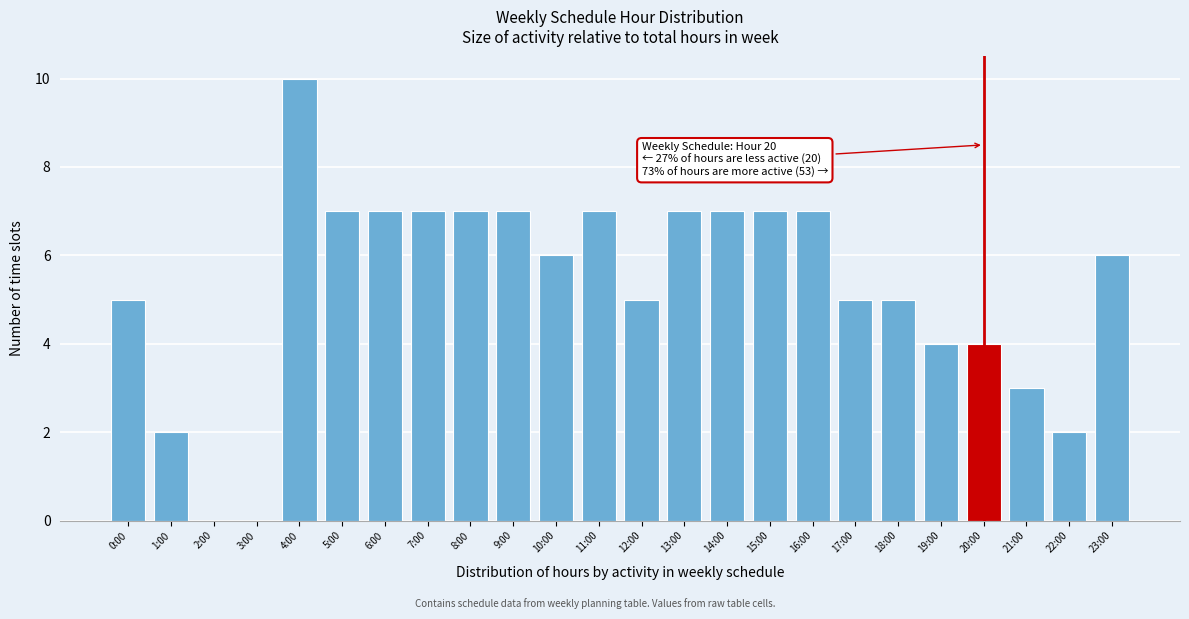

Reading left to right, extract all data points from this chart.

0:00=5	1:00=2	2:00=0	3:00=0	4:00=10	5:00=7	6:00=7	7:00=7	8:00=7	9:00=7	10:00=6	11:00=7	12:00=5	13:00=7	14:00=7	15:00=7	16:00=7	17:00=5	18:00=5	19:00=4	20:00=4	21:00=3	22:00=2	23:00=6